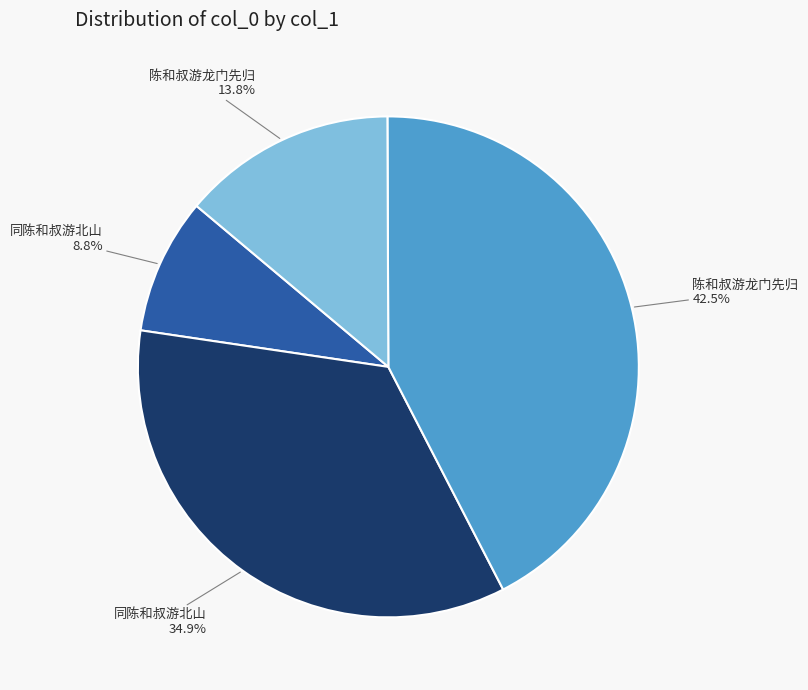

Is there any slice that represents more than half of the pie?

No